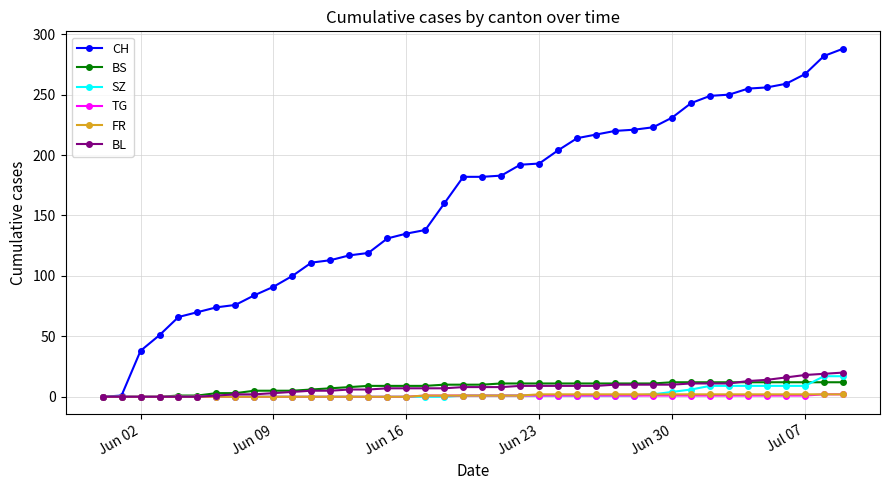

Which series has the widest spread of values?

CH